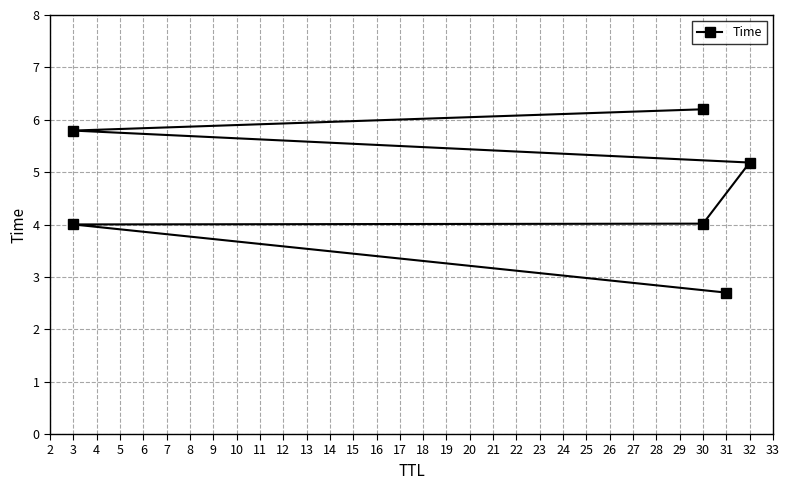

What is the value of the 2nd point from the left?

4.0